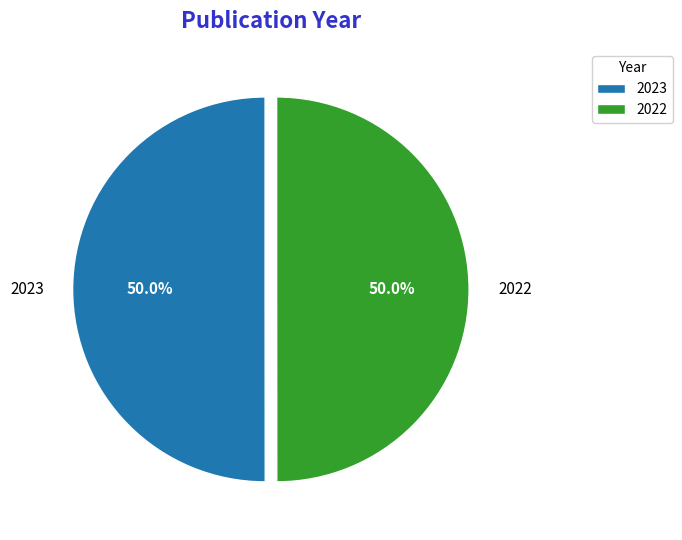

What is the ratio of the value at 2022 to the value at 2023?

1.0